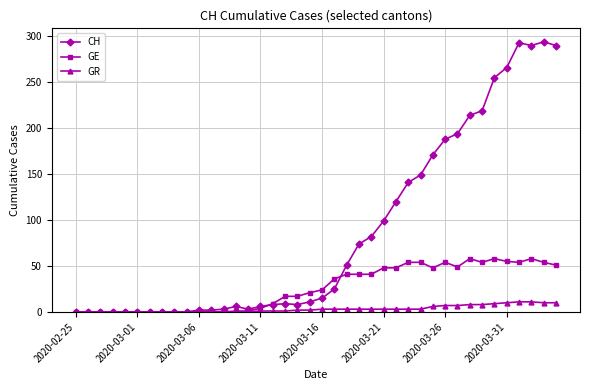

At how many categories does at least one series exceed 275?

4